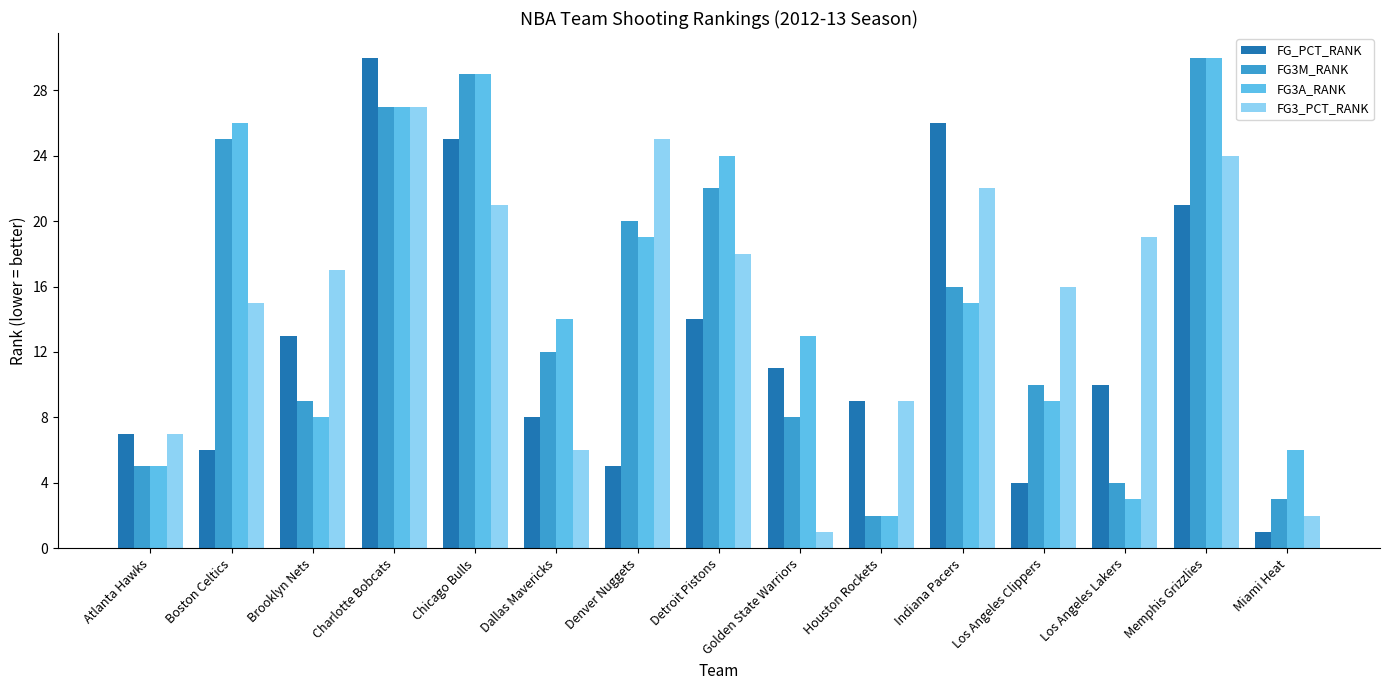

At which label is FG3M_RANK closest to 16?

Indiana Pacers